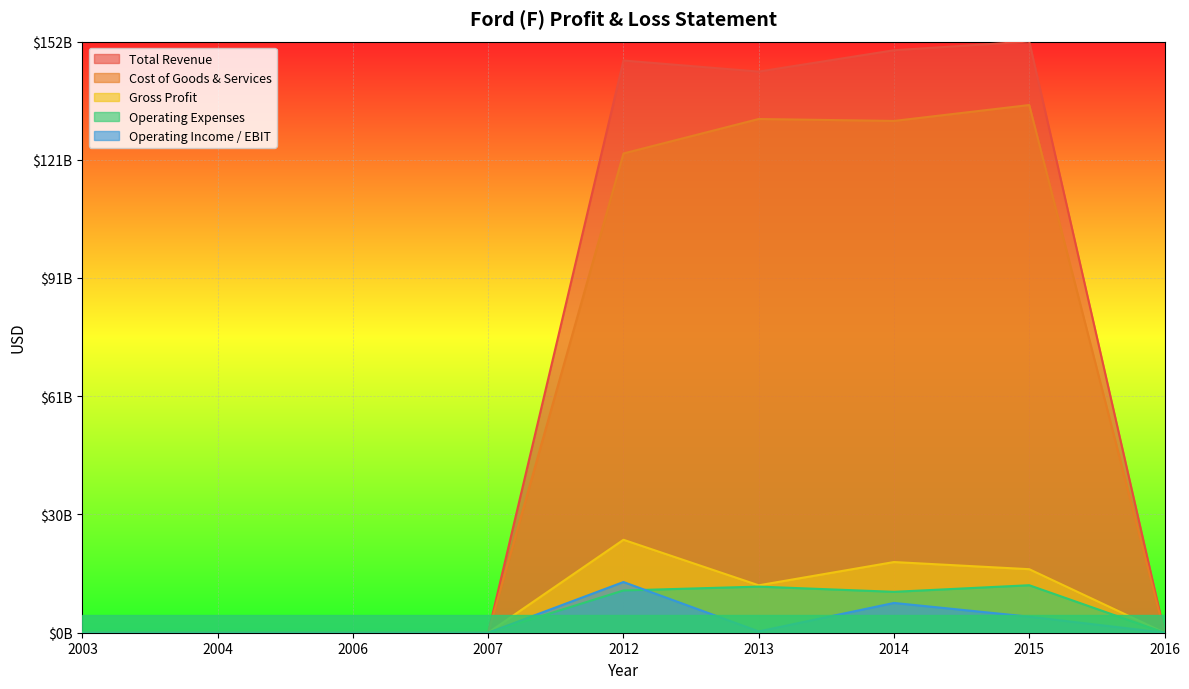

Does the chart display data point markers on the line(s)?

No